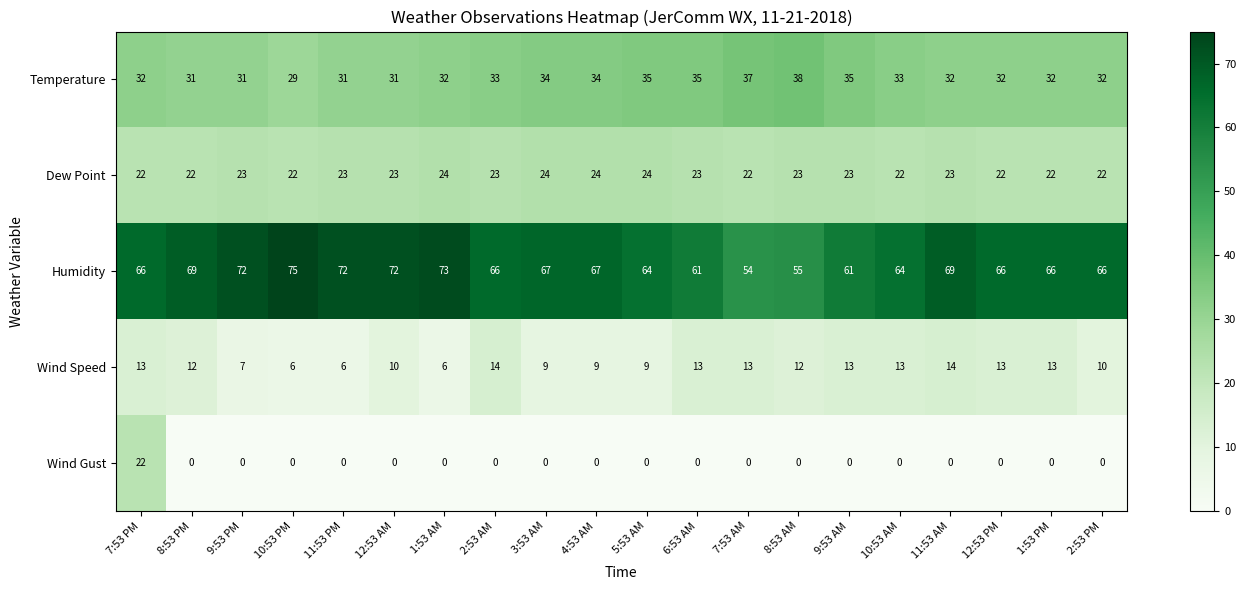

At 9:53 AM, list the series in order from largest to smallest.

Humidity, Temperature, Dew Point, Wind Speed, Wind Gust